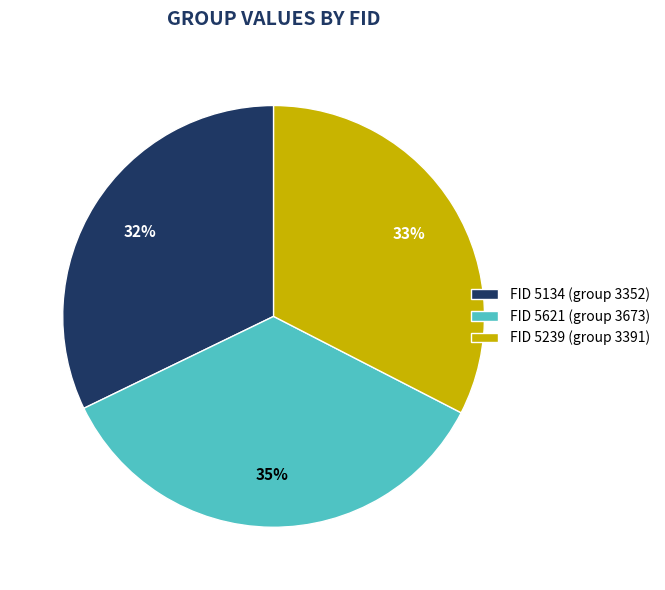

Count the number of slices in the pie.

3